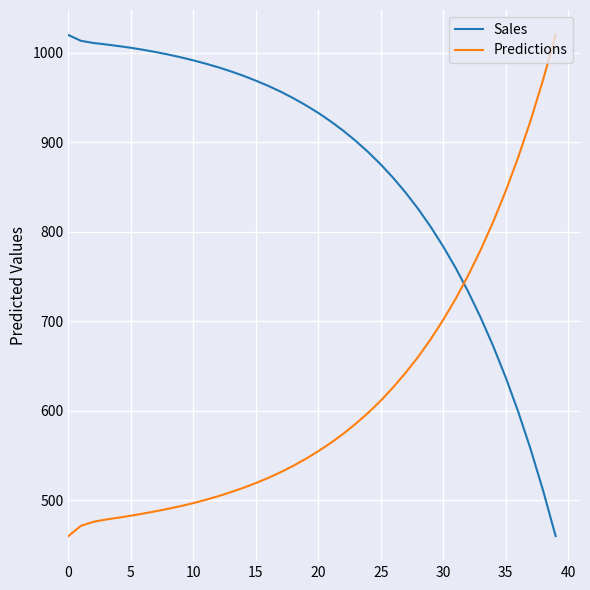

What is the difference between the maximum and minimum values in the Sales series?

560.0